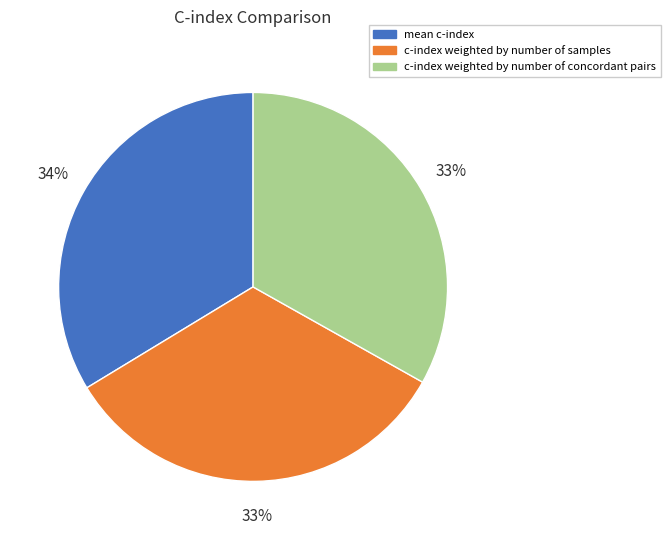

Which slice is the largest?

mean c-index